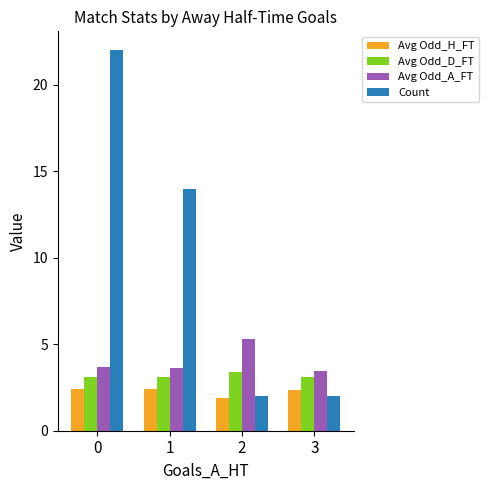

The Avg Odd_A_FT series shows 3.7 at 0. True or false?

True